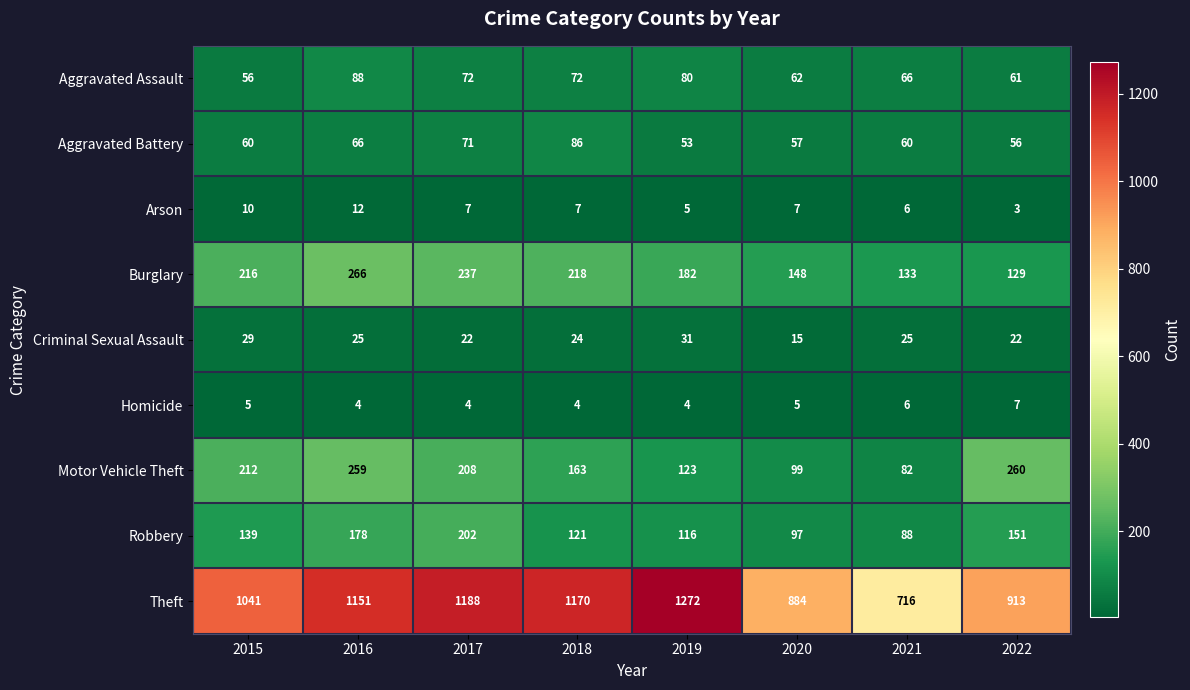

What is the minimum value for Aggravated Assault?

56